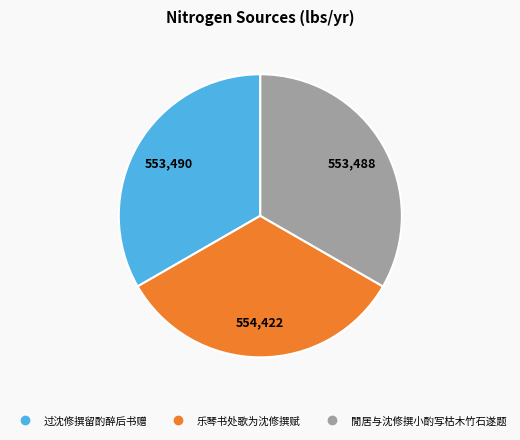

Is 乐琴书处歌为沈修撰赋 the majority of the pie?

No